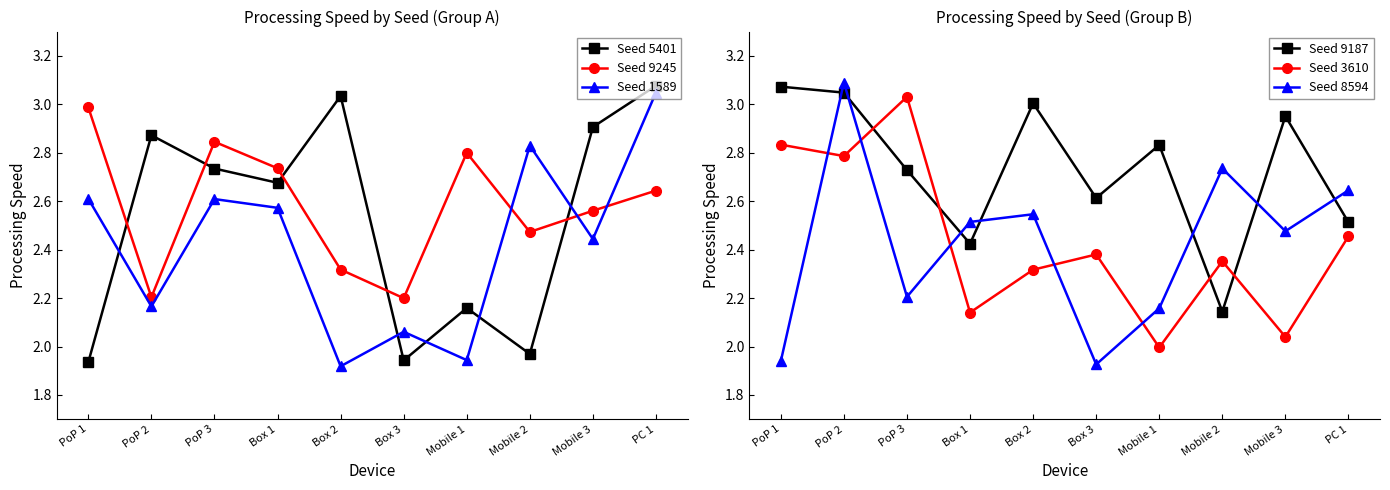

Reading right to left, transcribe all the data shown in this chart.

Seed 5401: 3.1	2.9	2.0	2.2	1.9	3.0	2.7	2.7	2.9	1.9
Seed 9245: 2.6	2.6	2.5	2.8	2.2	2.3	2.7	2.8	2.2	3.0
Seed 1589: 3.0	2.4	2.8	1.9	2.1	1.9	2.6	2.6	2.2	2.6
Seed 9187: 2.5	3.0	2.1	2.8	2.6	3.0	2.4	2.7	3.0	3.1
Seed 3610: 2.5	2.0	2.4	2.0	2.4	2.3	2.1	3.0	2.8	2.8
Seed 8594: 2.6	2.5	2.7	2.2	1.9	2.5	2.5	2.2	3.1	1.9